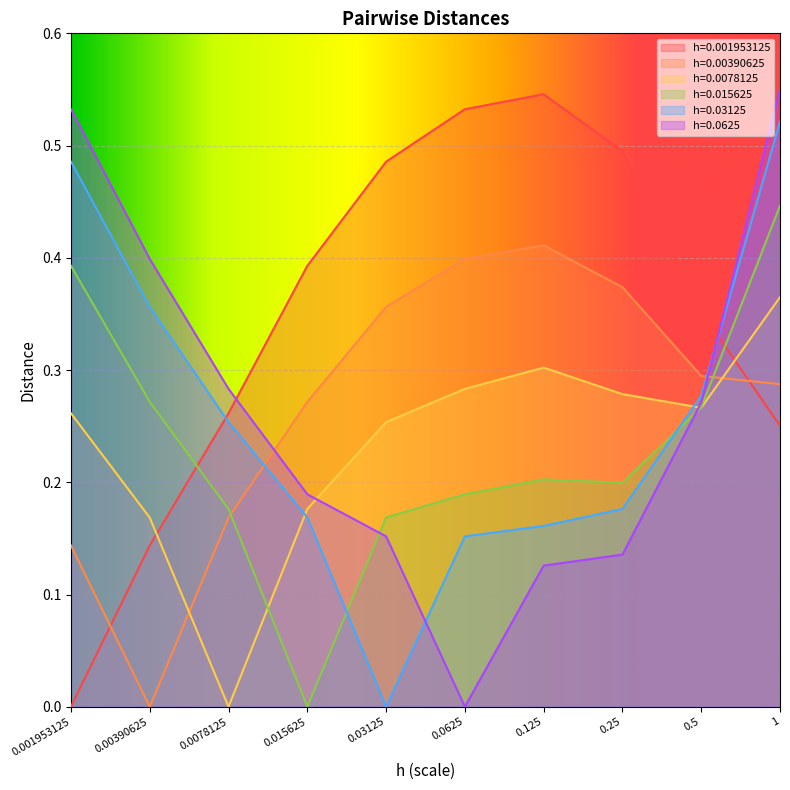

After their last crossing, which series has the higher values: h=0.015625 or h=0.00390625?

h=0.015625